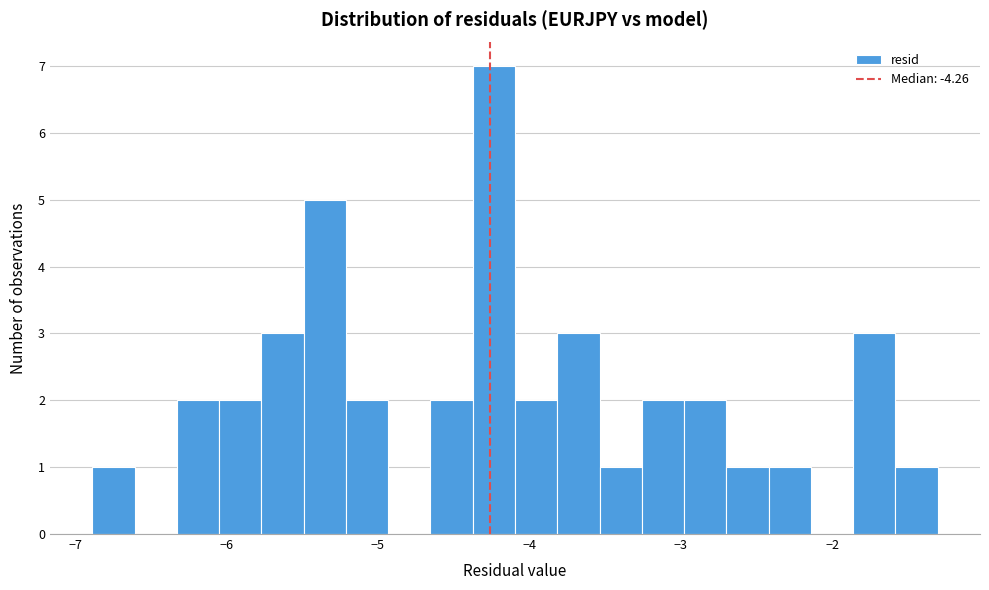

Read against the x-axis, roughly where is the centre of the tallest bar?

-4.2